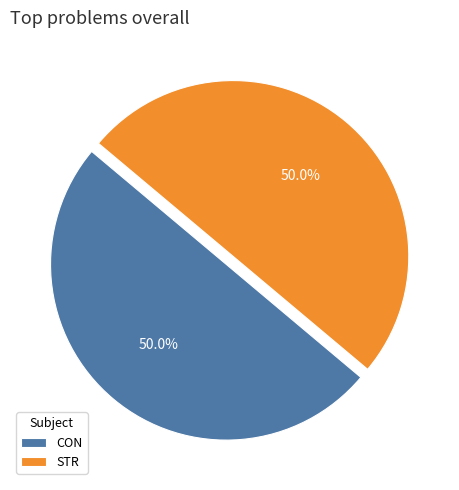

What is the ratio of the value at CON to the value at STR?

1.0